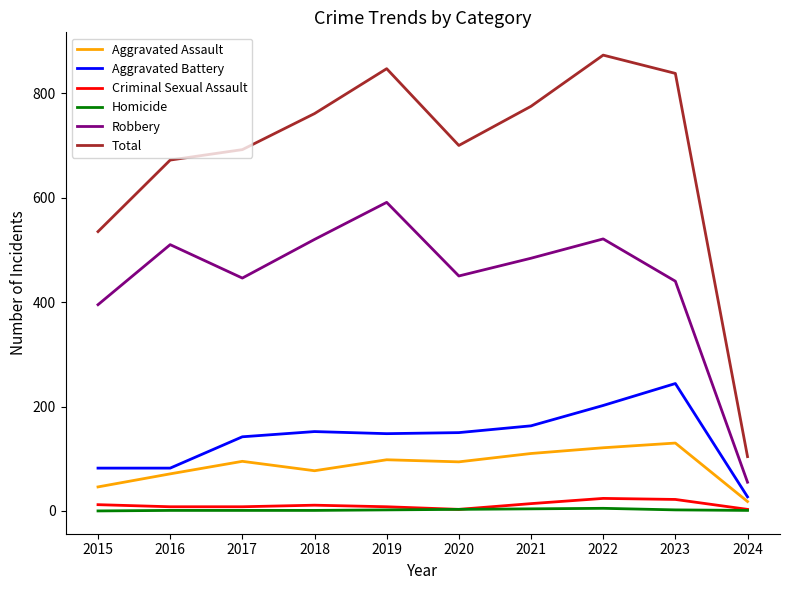

True or false: Criminal Sexual Assault and Total intersect in this chart.

False